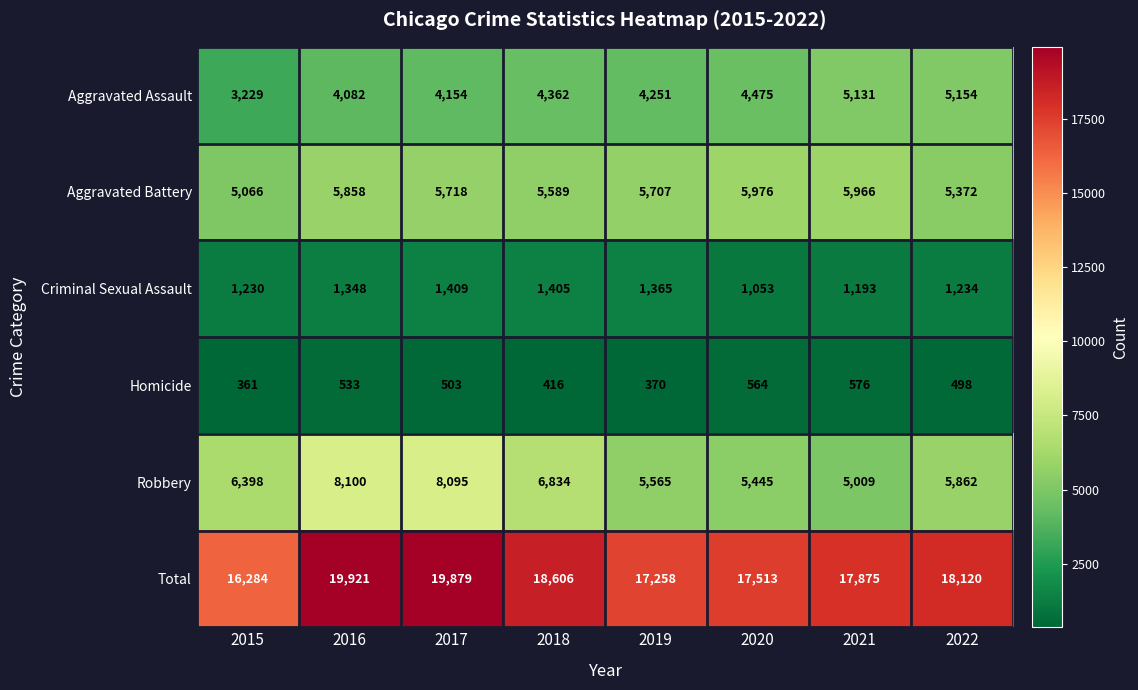

At 2017, list the series in order from largest to smallest.

Total, Robbery, Aggravated Battery, Aggravated Assault, Criminal Sexual Assault, Homicide